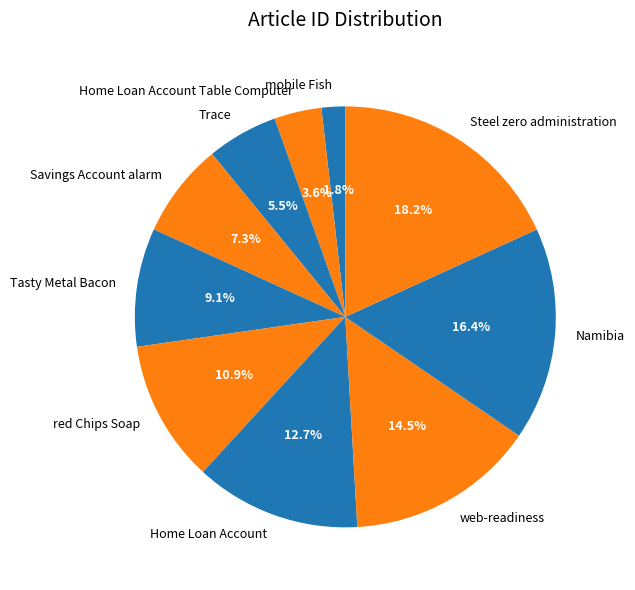

How many slices are in this pie chart?

10